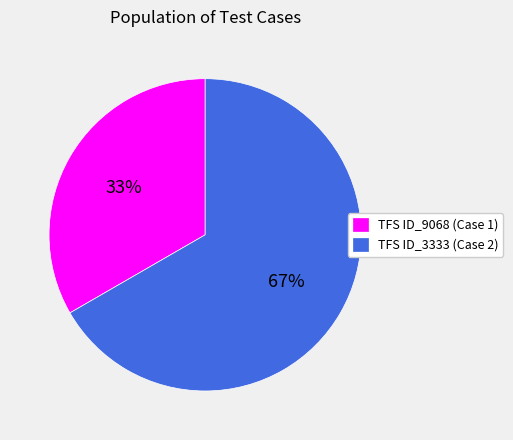

To the nearest percent, what is the average slice percentage?

50%